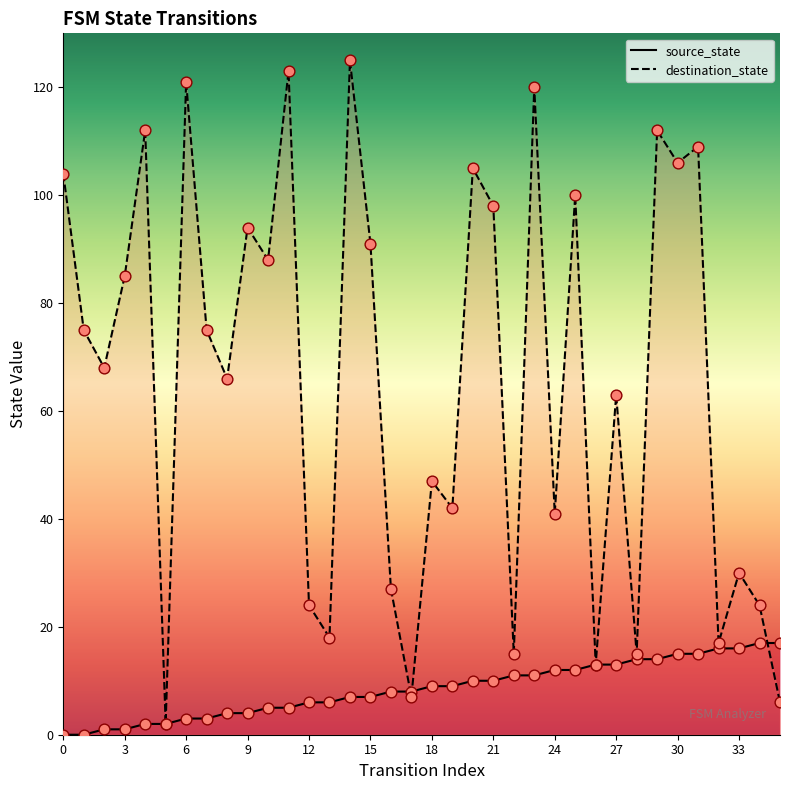

Which series has the largest Y range (max minus min)?

destination_state